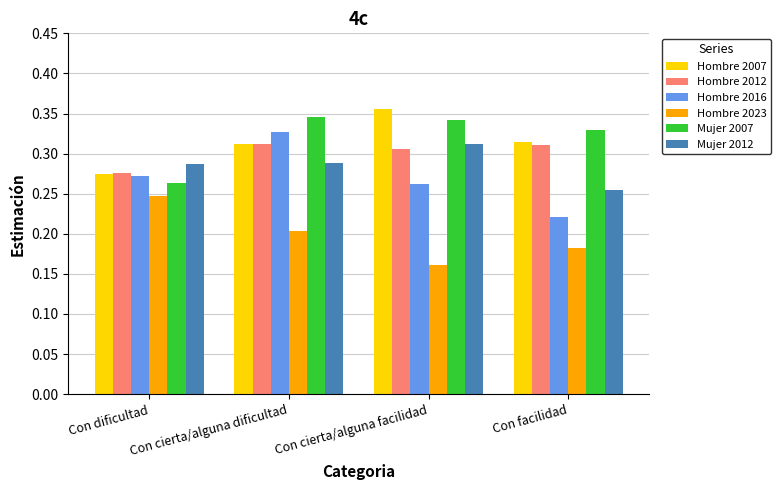

Where is Hombre 2012 nearest to the value 0?

Con dificultad